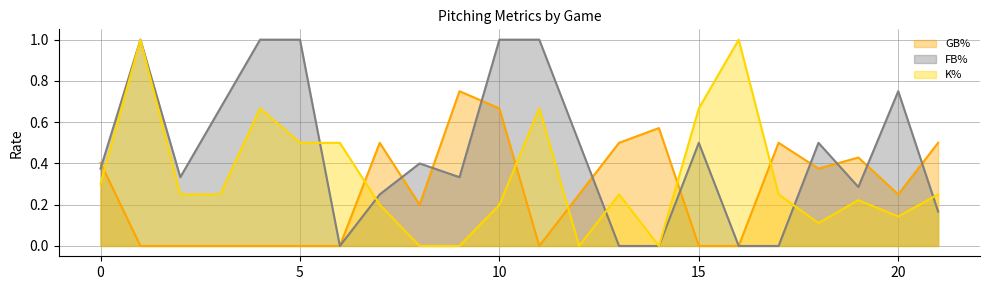

Is it true that FB% equals 1.0 at 11?

True